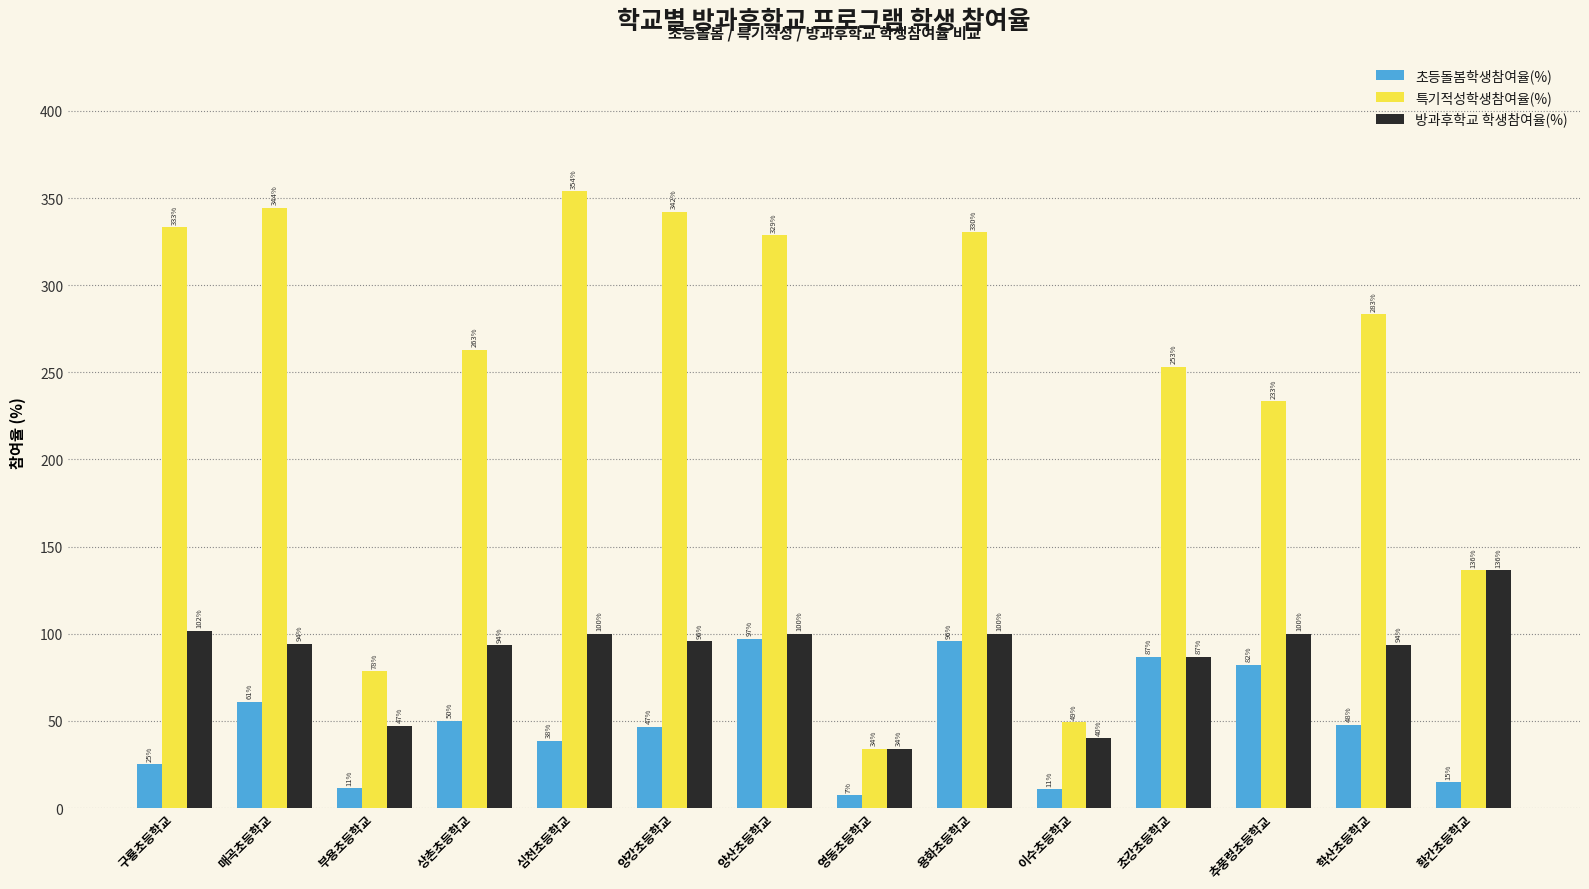

How many values in the 특기적성학생참여율(%) series exceed 283?

7